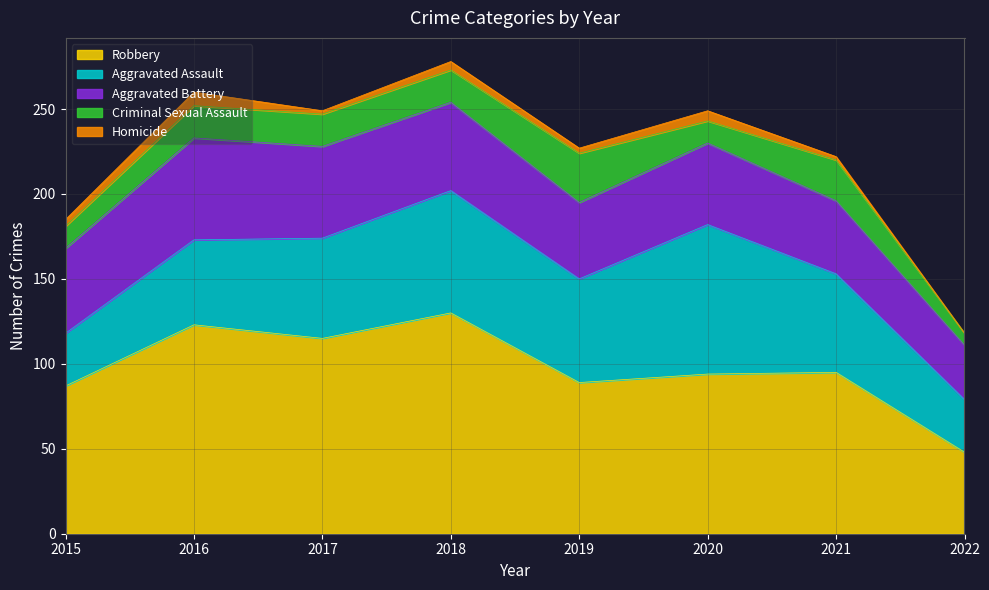

At which category does Criminal Sexual Assault reach its first local valley?

2020